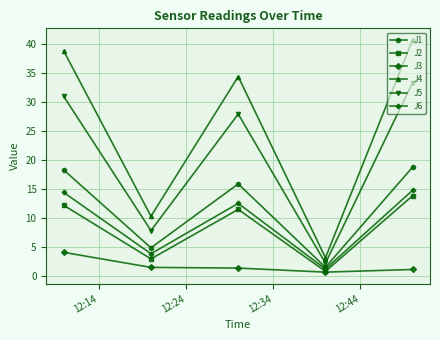

True or false: J1 and J4 intersect in this chart.

False